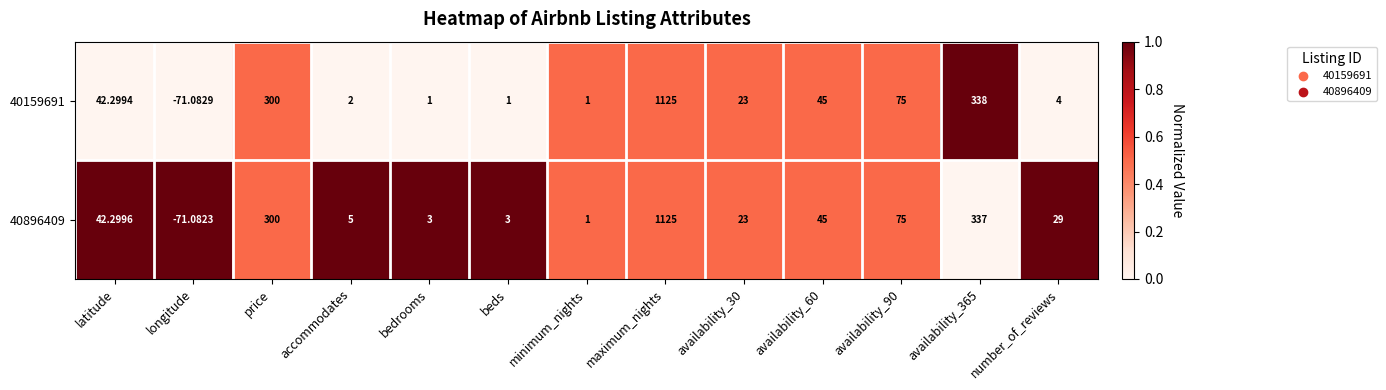

At which category is the sum across all series the highest?

maximum_nights